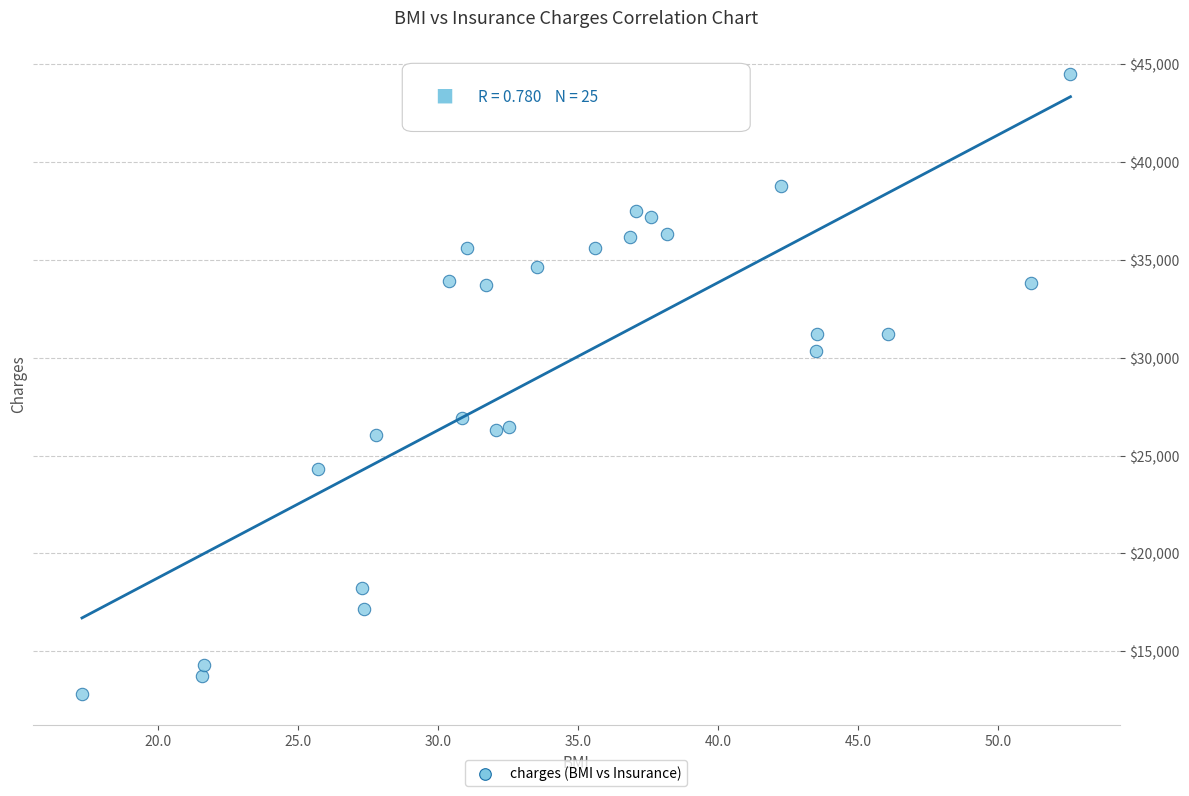

What is the range of Y values (max minus min)?

31671.9